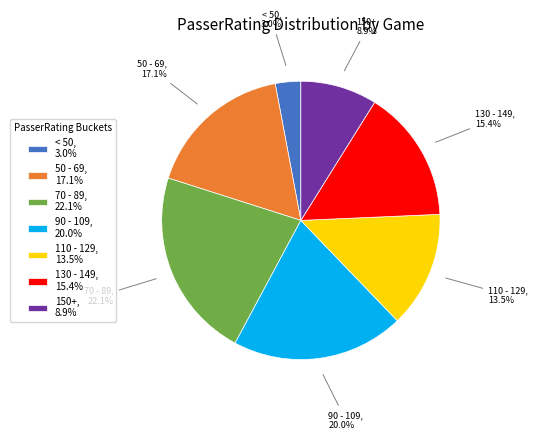

Does any single category account for the majority?

No